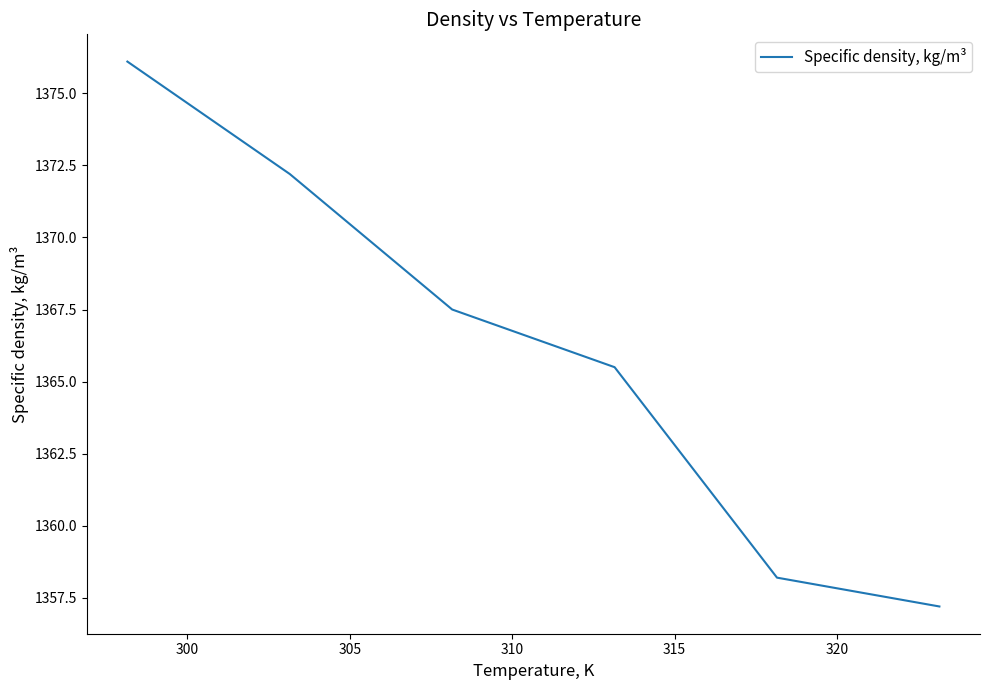

What is the minimum value shown in the chart?

1357.2